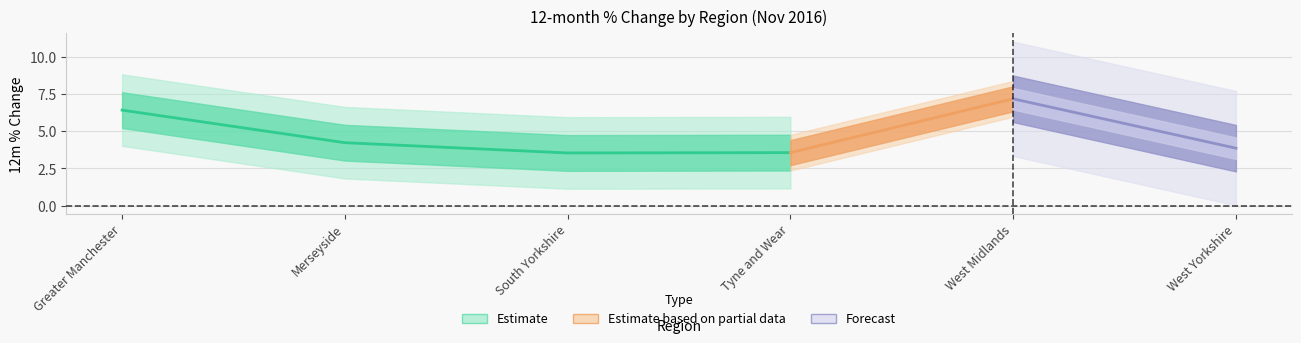

Rank the categories by value from highest to lowest.

West Midlands, Greater Manchester, Merseyside, West Yorkshire, Tyne and Wear, South Yorkshire